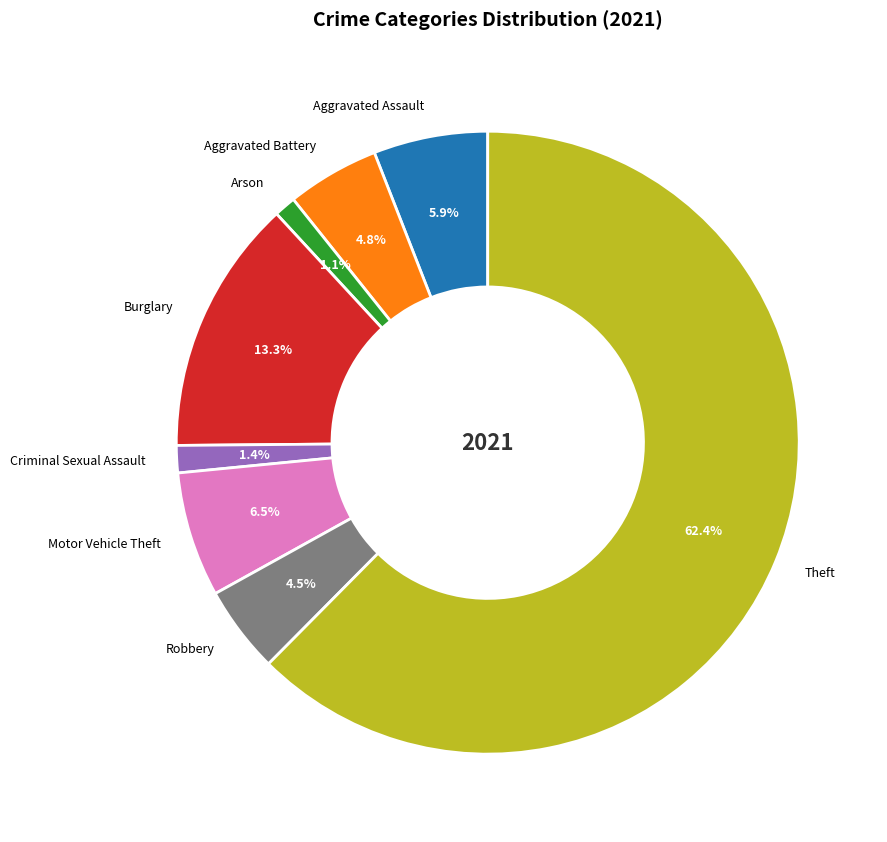

Approximately how many times larger is the value at Robbery compared to Aggravated Battery?

0.9